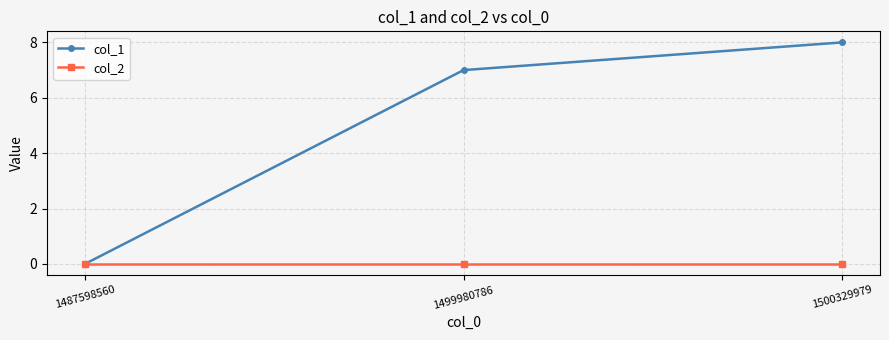

What is the difference between the col_1 values at 1500329979 and 1499980786?

1